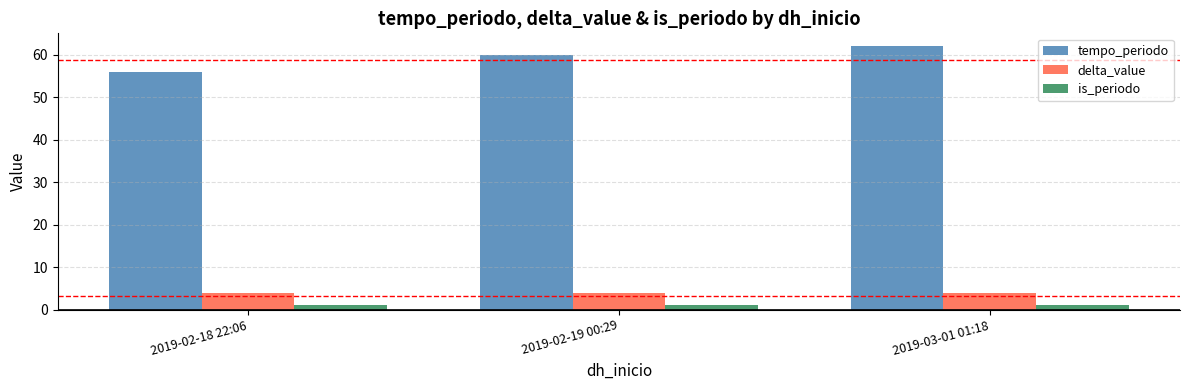

What are all the series names shown in the legend?

tempo_periodo, delta_value, is_periodo